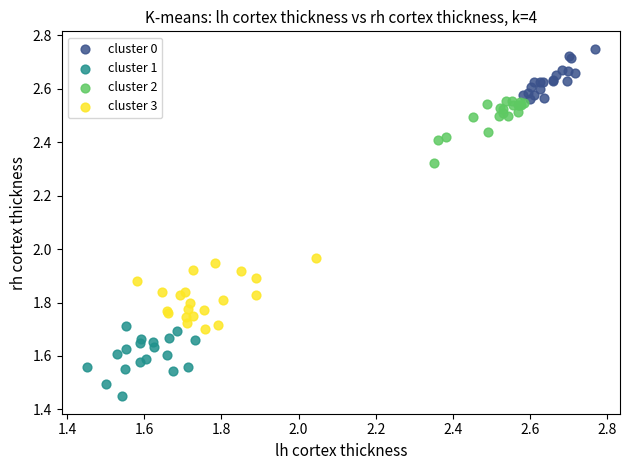

Which series contains the lowest Y value?

cluster 1